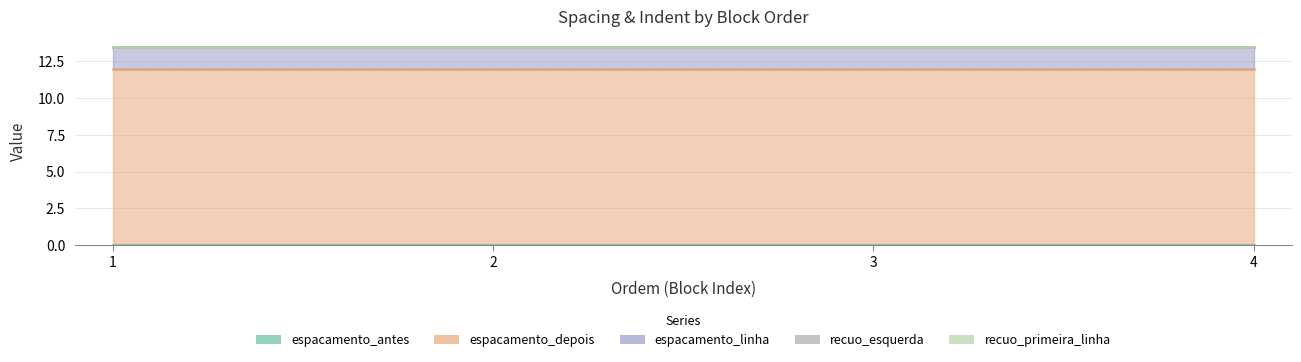

At 4, list the series in order from largest to smallest.

espacamento_depois, espacamento_linha, espacamento_antes, recuo_esquerda, recuo_primeira_linha